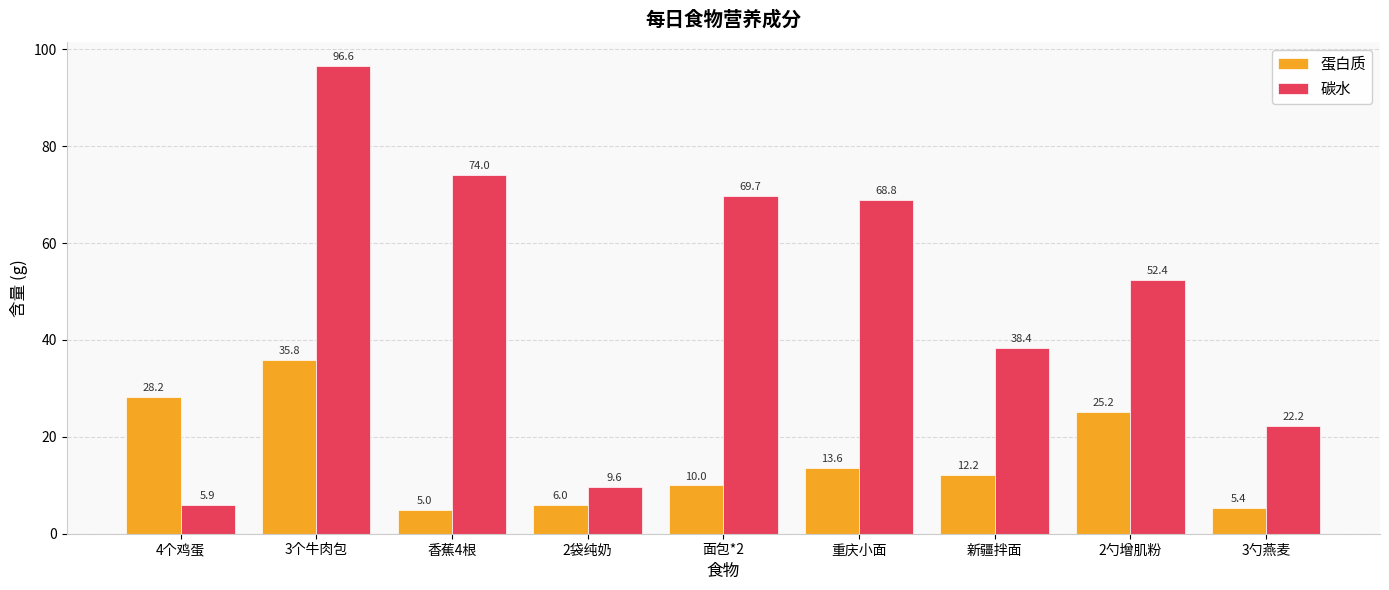

Is the value of 碳水 at 3勺燕麦 greater than the value of 蛋白质 at 面包*2?

Yes